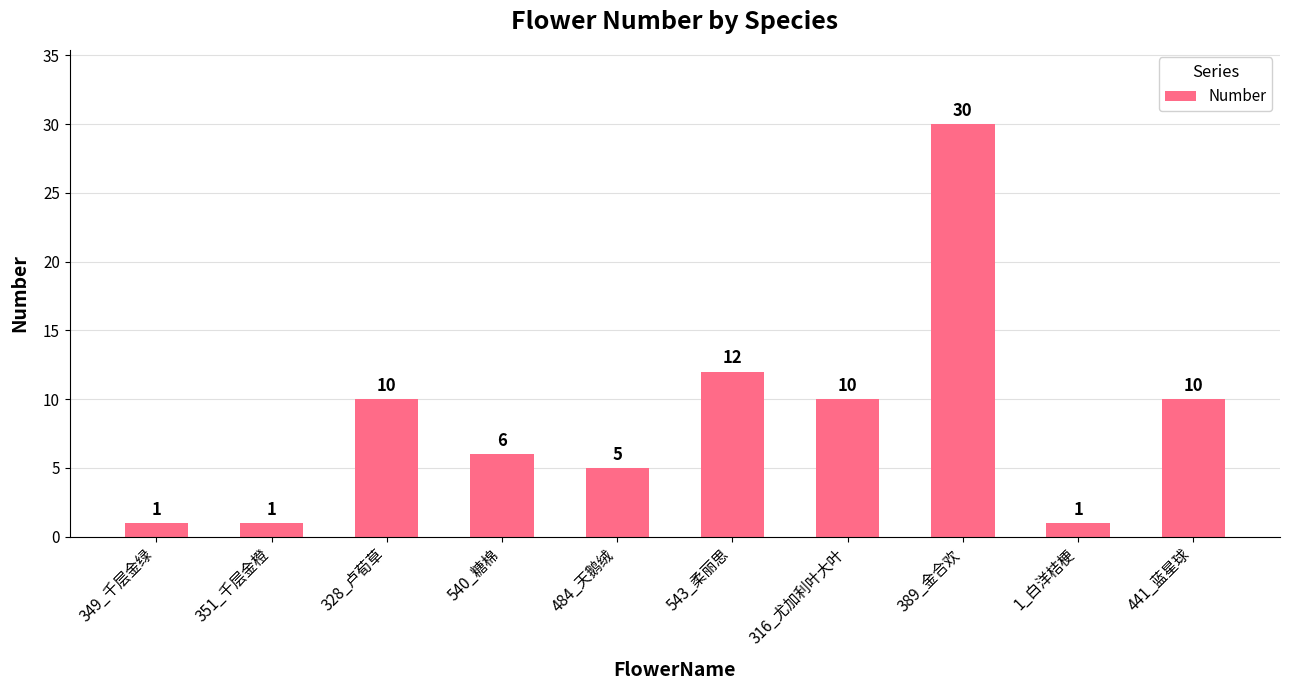

What is the approximate value at 328_卢荀草?

10